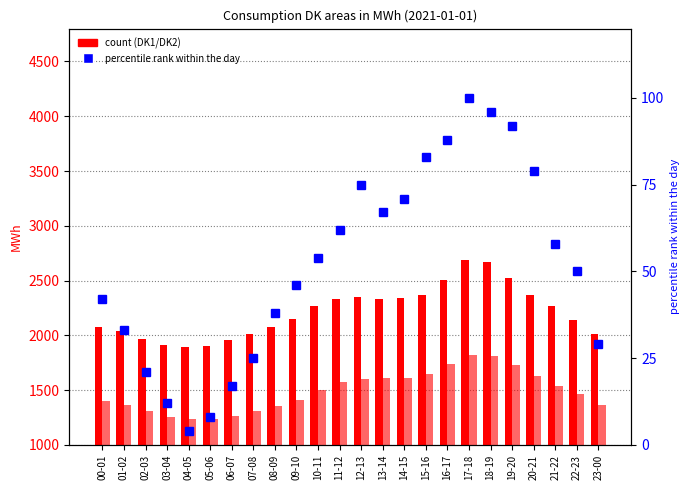

What is the difference between the maximum and minimum values in the DK1 series?

797